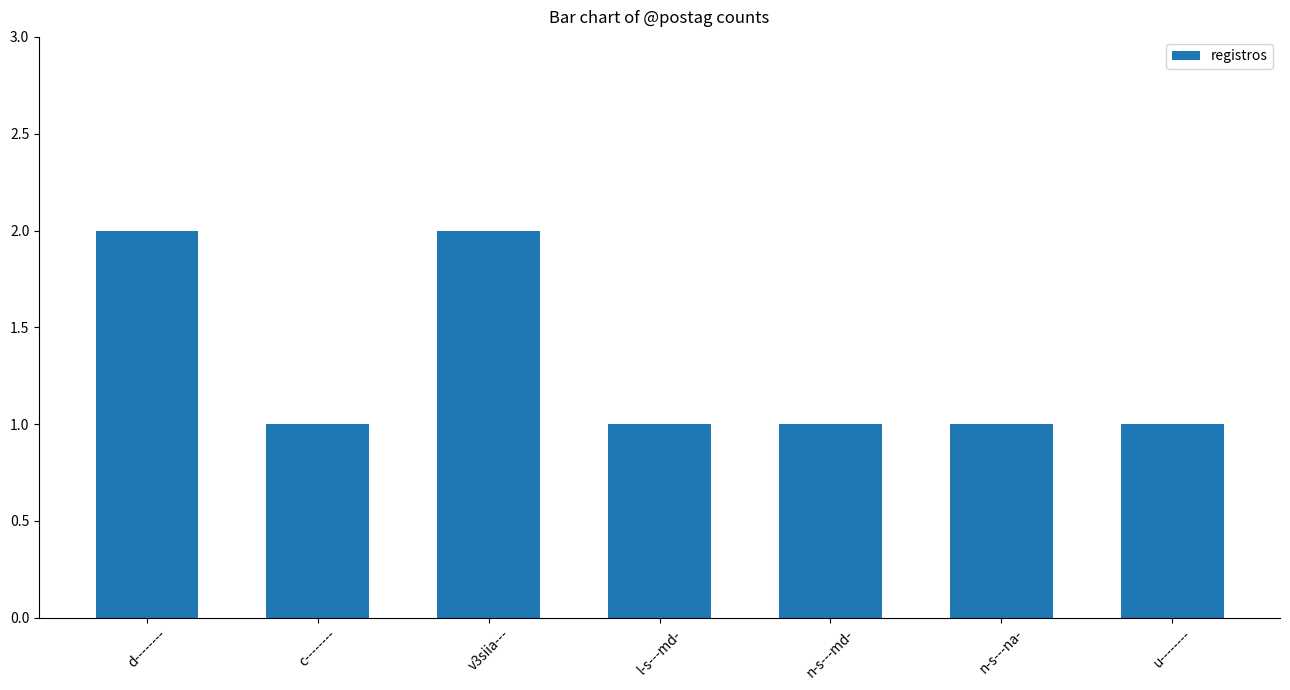

Are the bars grouped side by side (vs. stacked)?

No